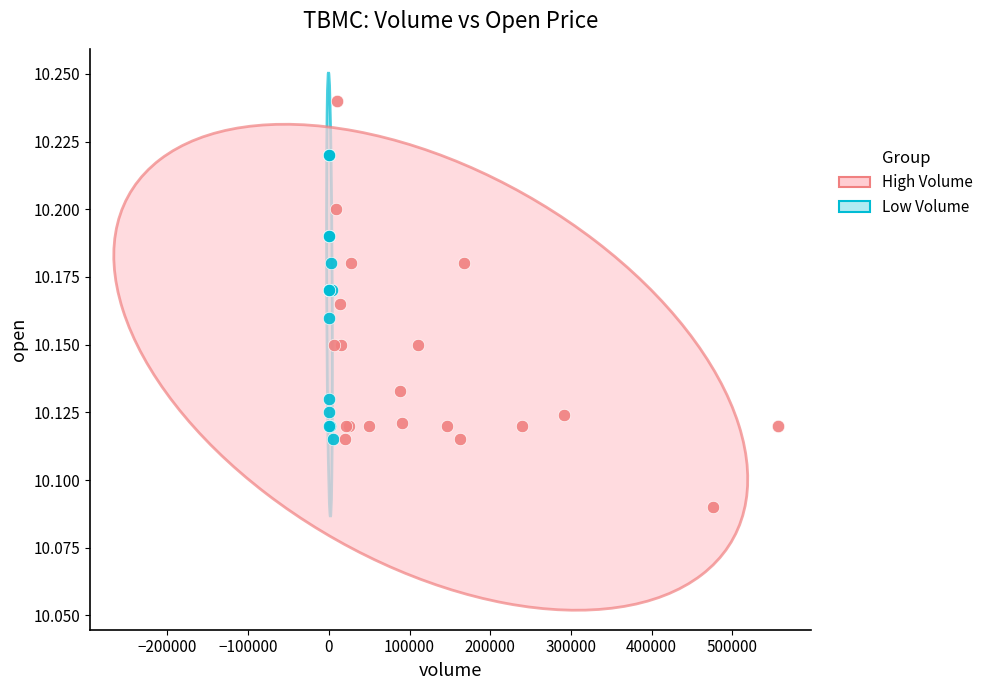

Which series reaches the minimum Y coordinate?

High Volume